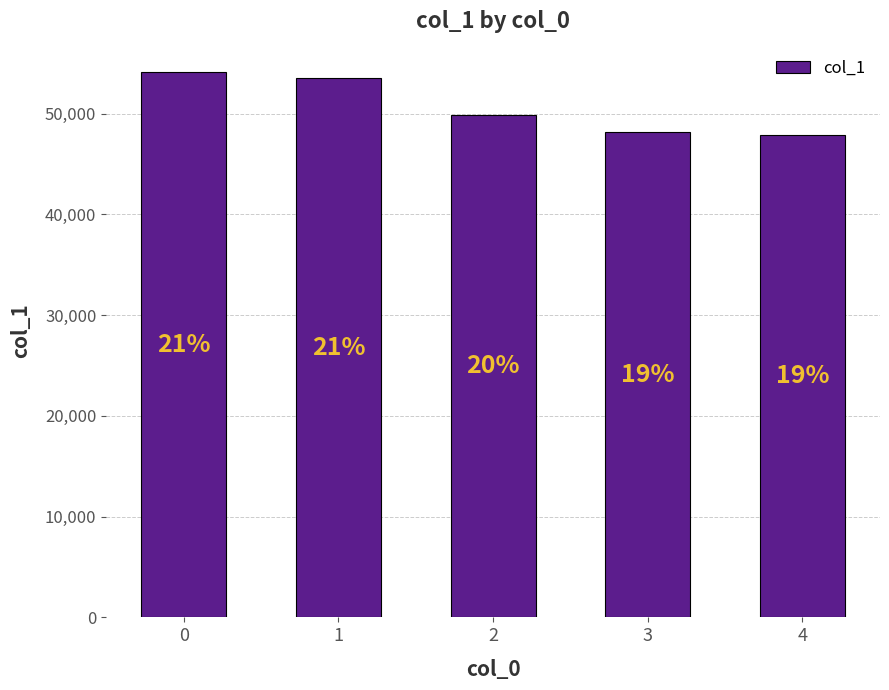

The value at 1 is 91091. True or false?

False